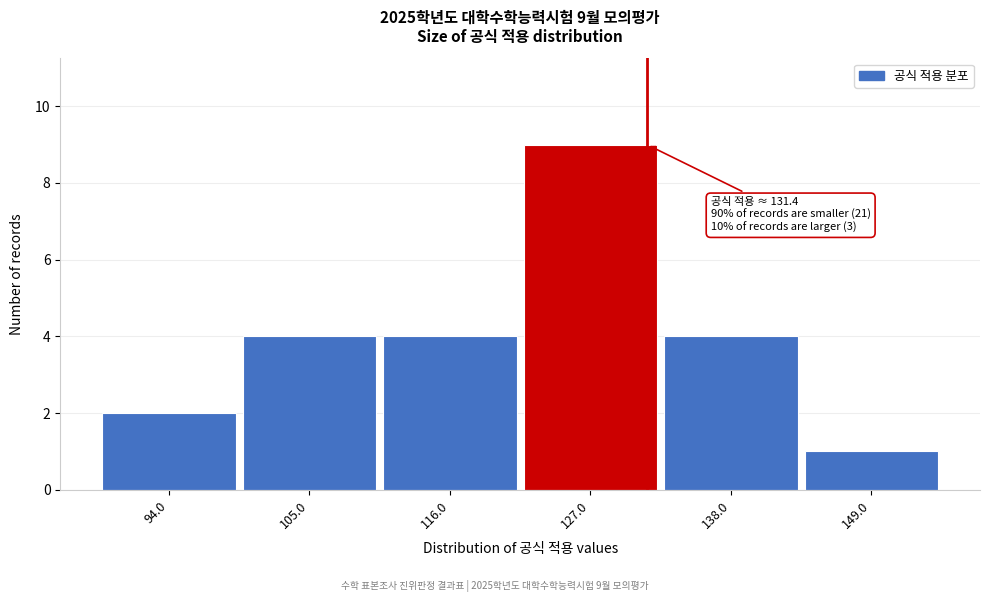

Which range on the x-axis has the tallest bar?

121.5 to 132.5